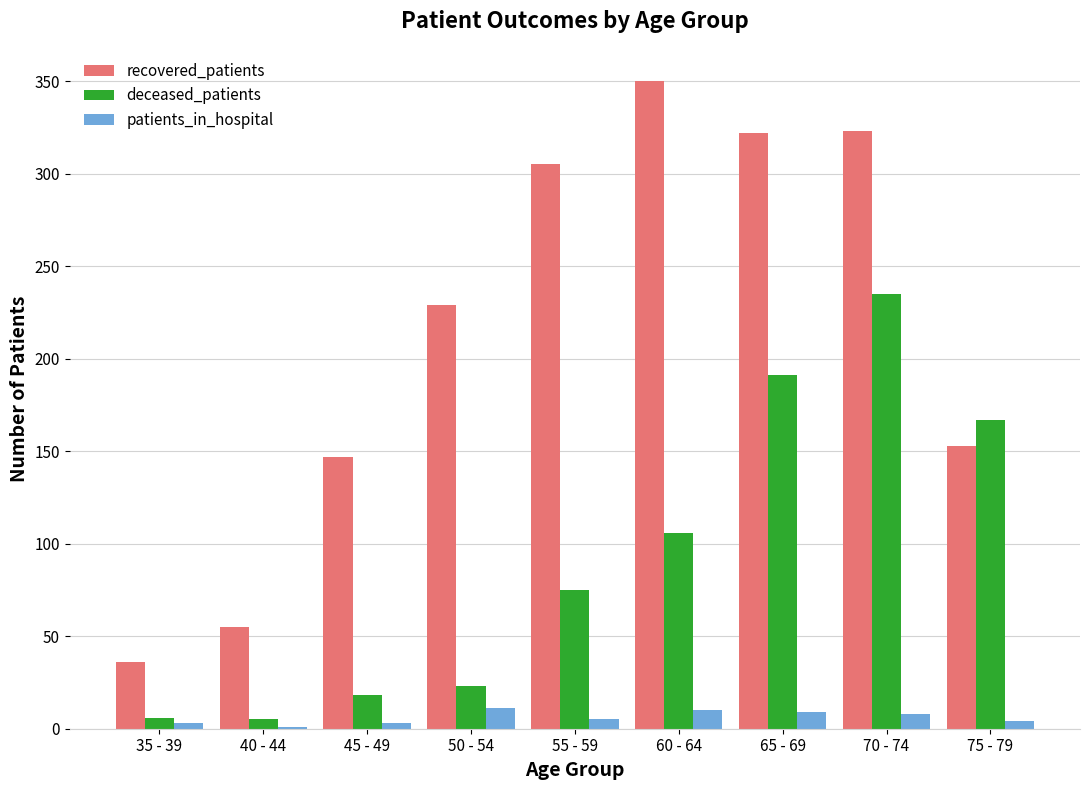

Does the chart contain stacked bars?

No